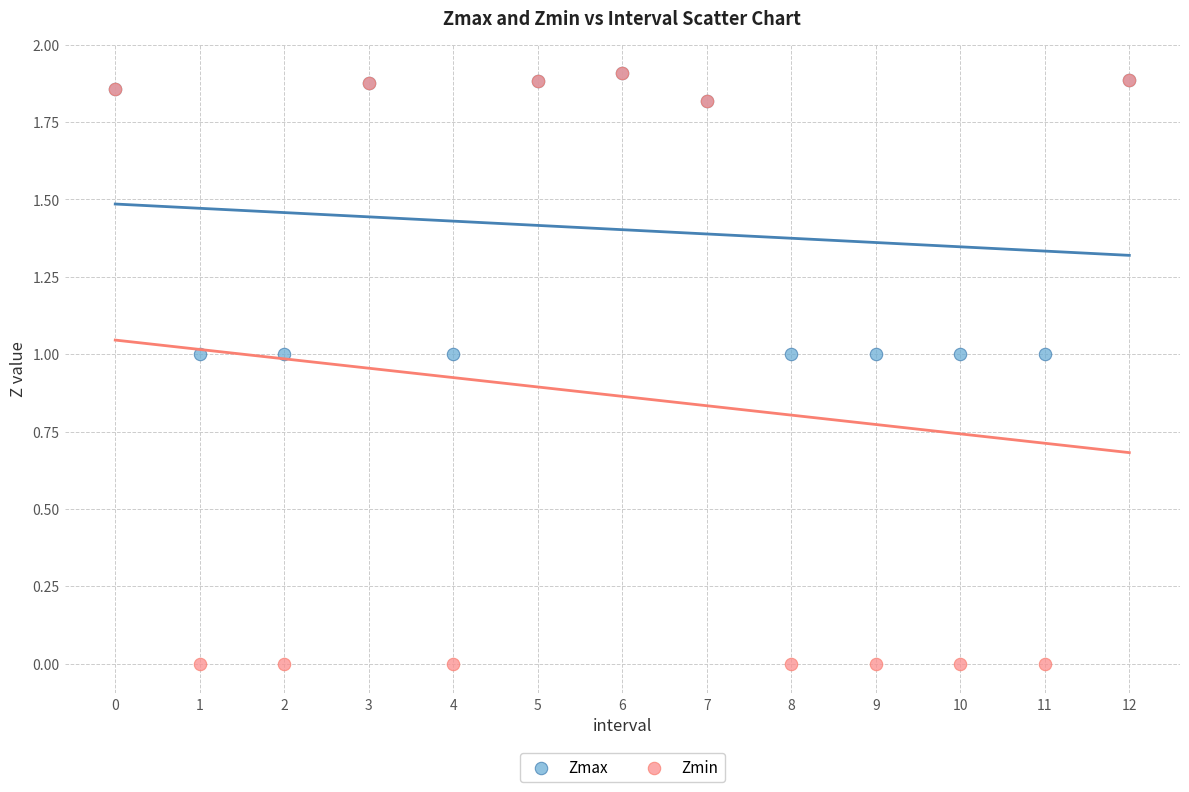

Which series has the widest spread of Y values?

Zmin